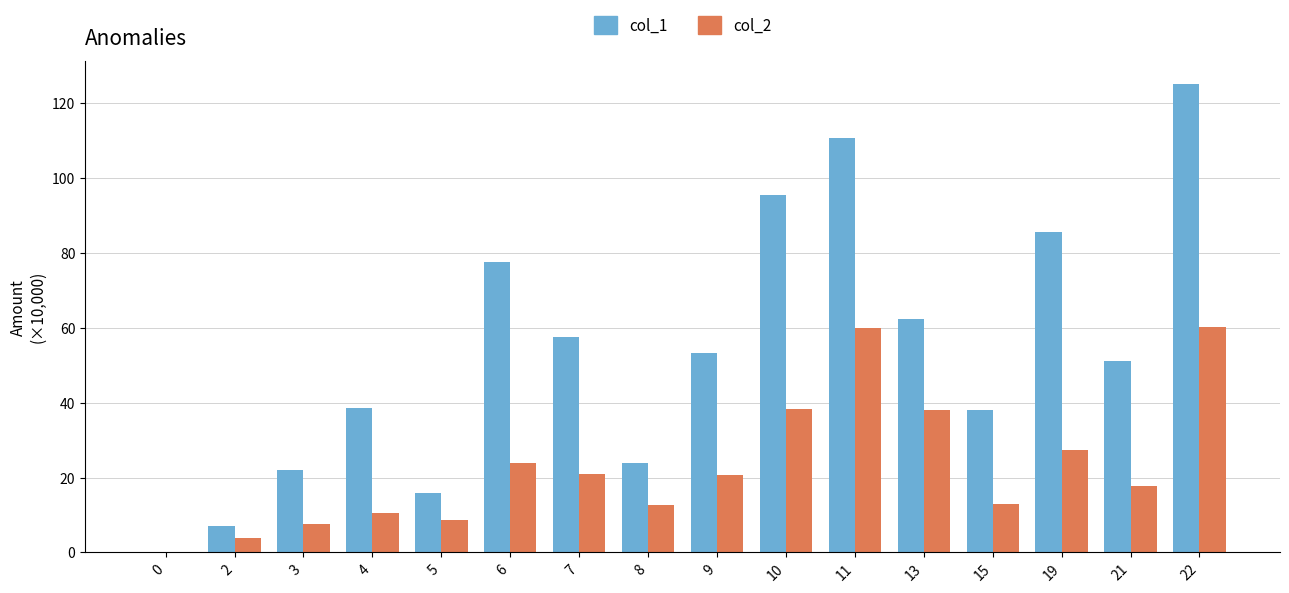

At which category is the sum across all series the highest?

22